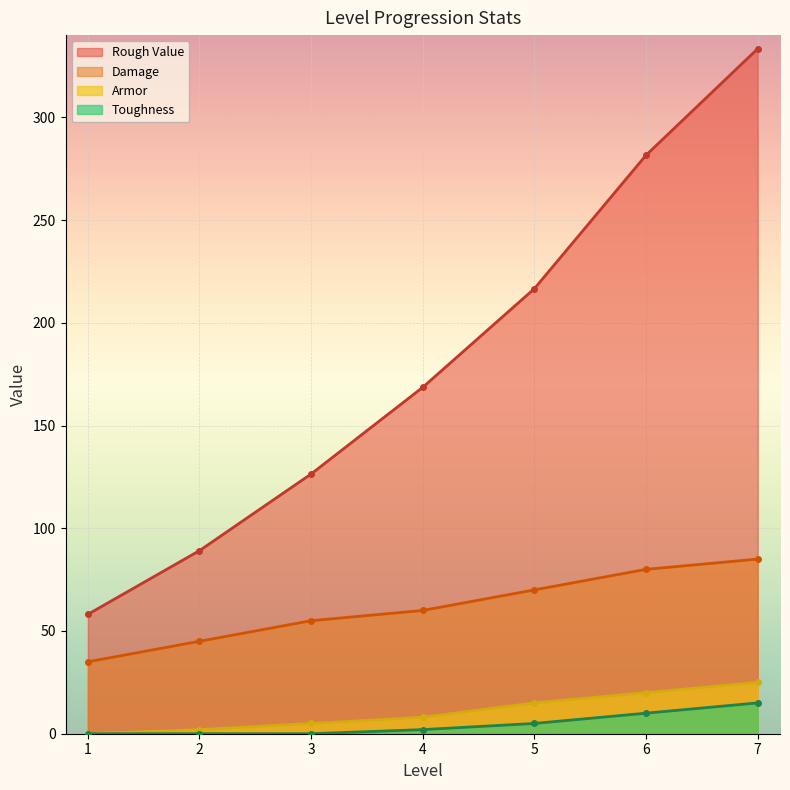

At 3, list the series in order from smallest to largest.

Toughness, Armor, Damage, Rough Value